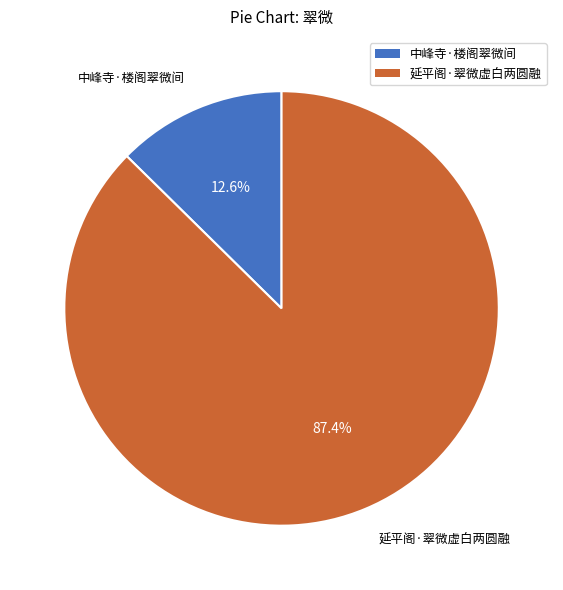

How many segments does this pie chart have?

2